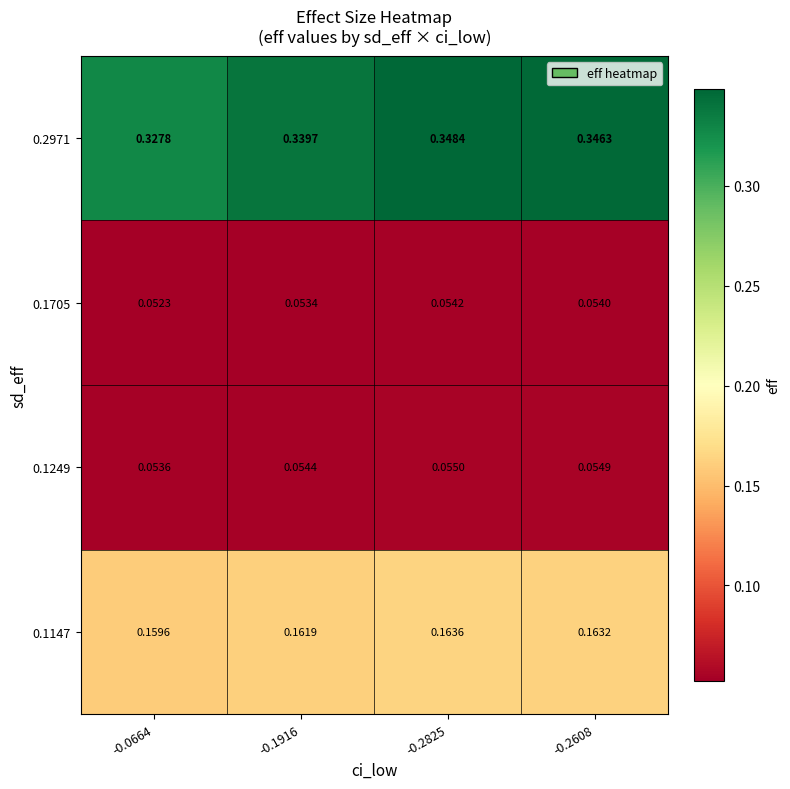

At which category is the sum across all series the highest?

-0.2825